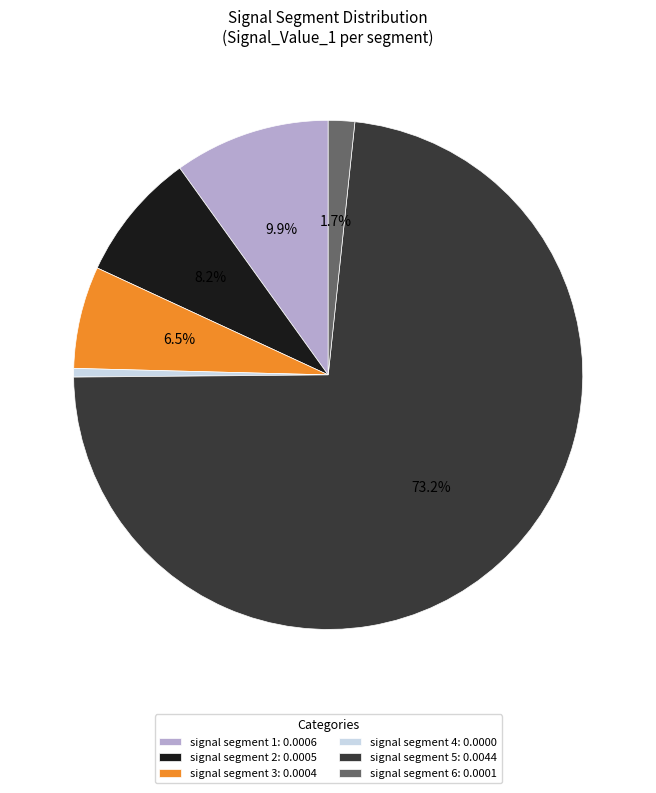

Does signal segment 4 represent more than half of the total?

No